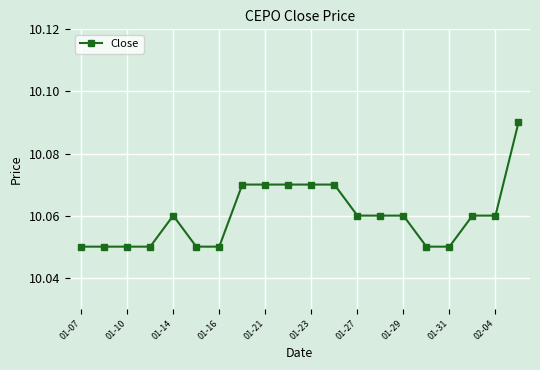

True or false: there are more than 0 points higher than both neighbors.

True